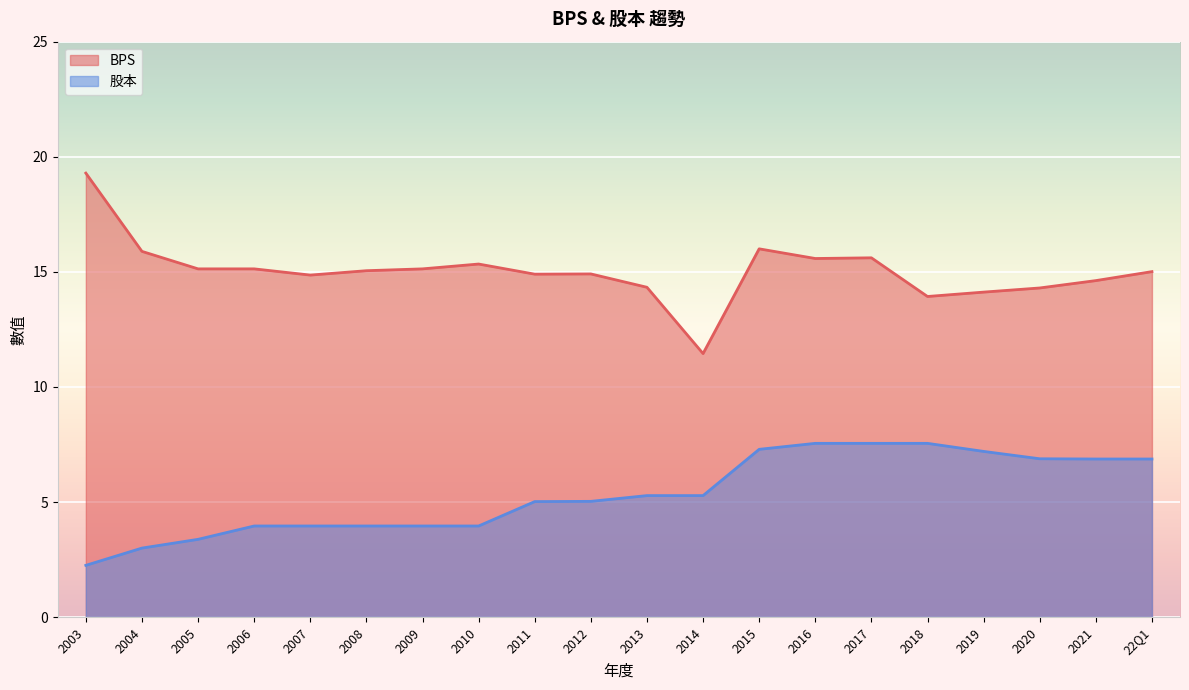

Which series has the largest total across all categories?

BPS